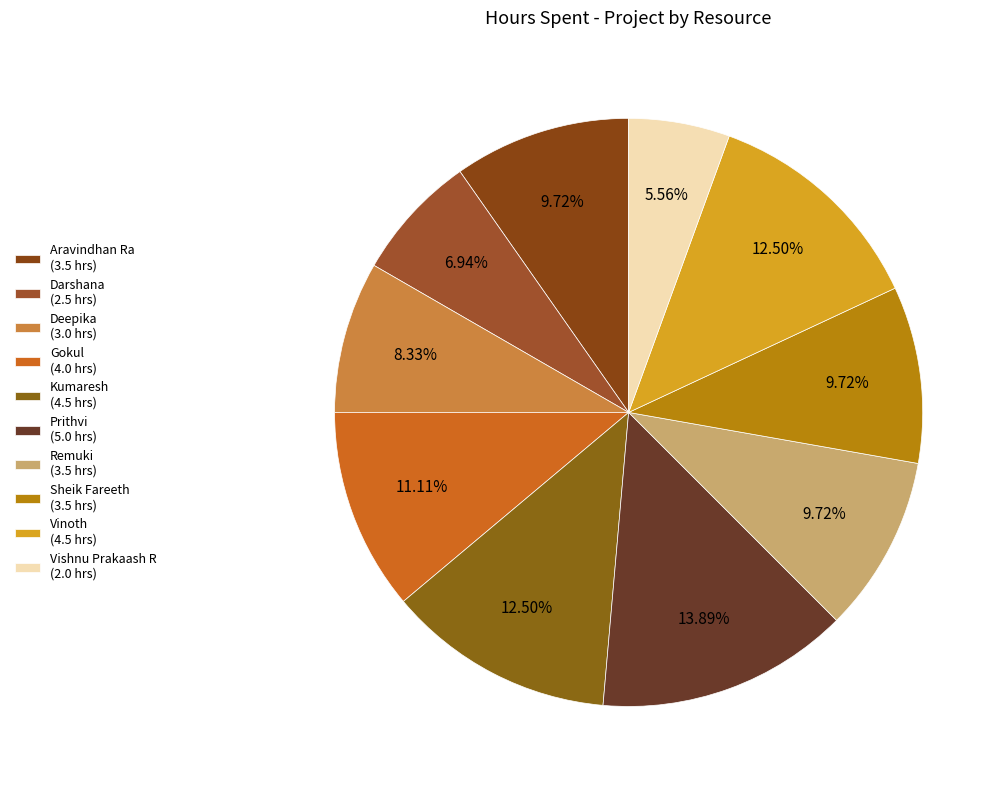

How many segments does this pie chart have?

10